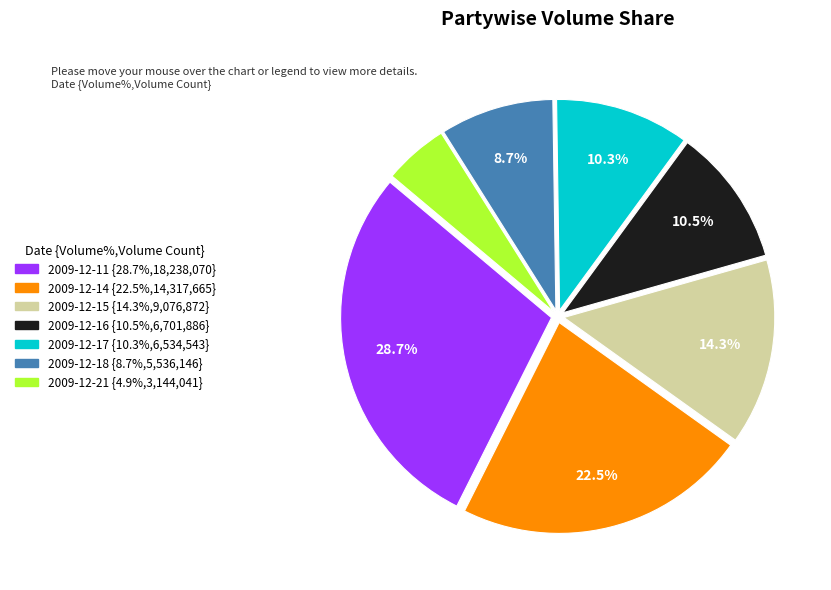

Which slice is the smallest?

2009-12-21